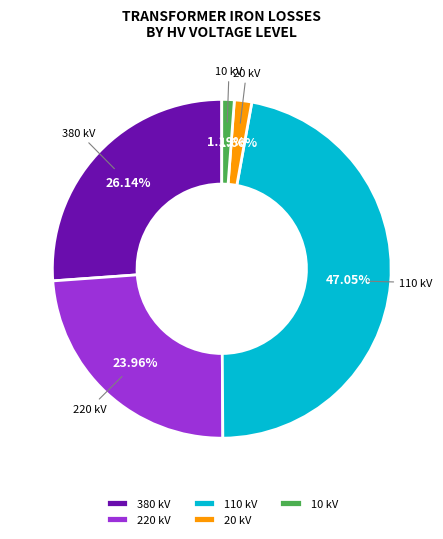

To the nearest percent, what is the difference between the 220 and 10 slice percentages?

23%